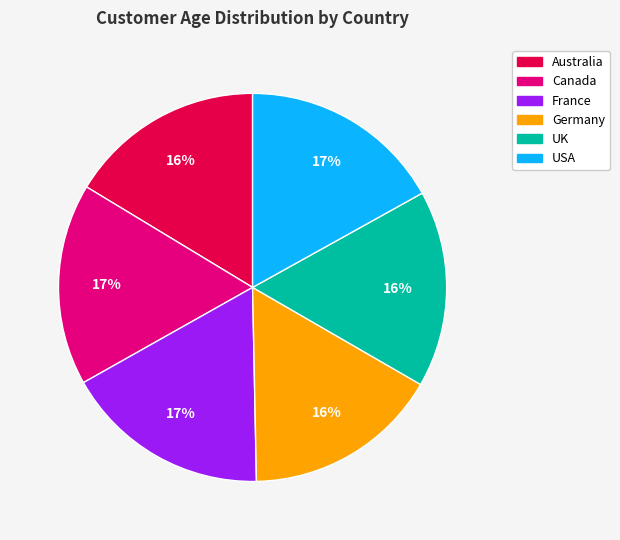

Does Germany represent more than half of the total?

No